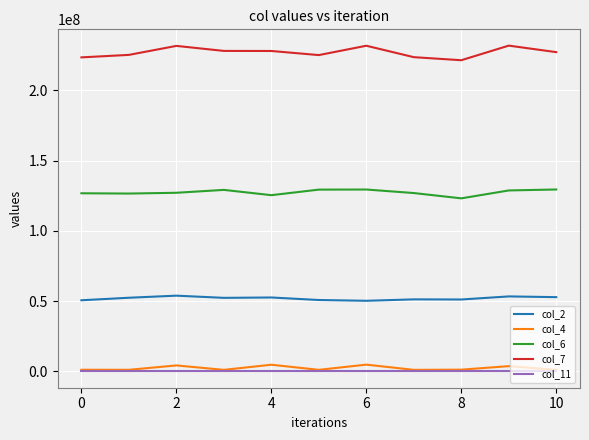

Which series has the largest total across all categories?

col_7